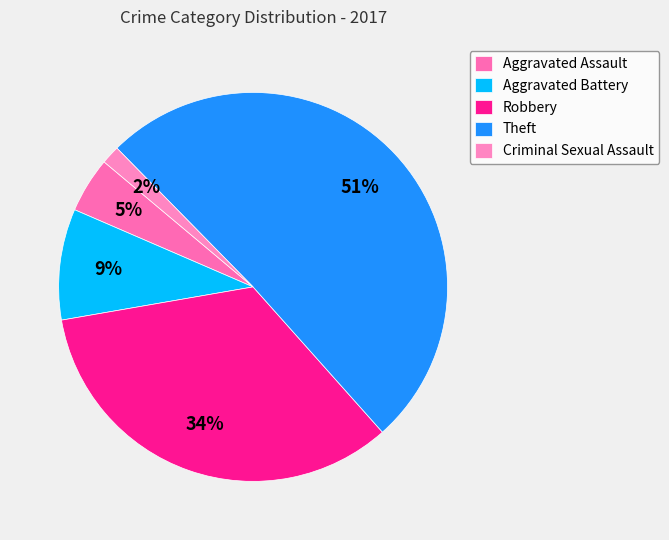

Is there a majority slice in this chart?

Yes